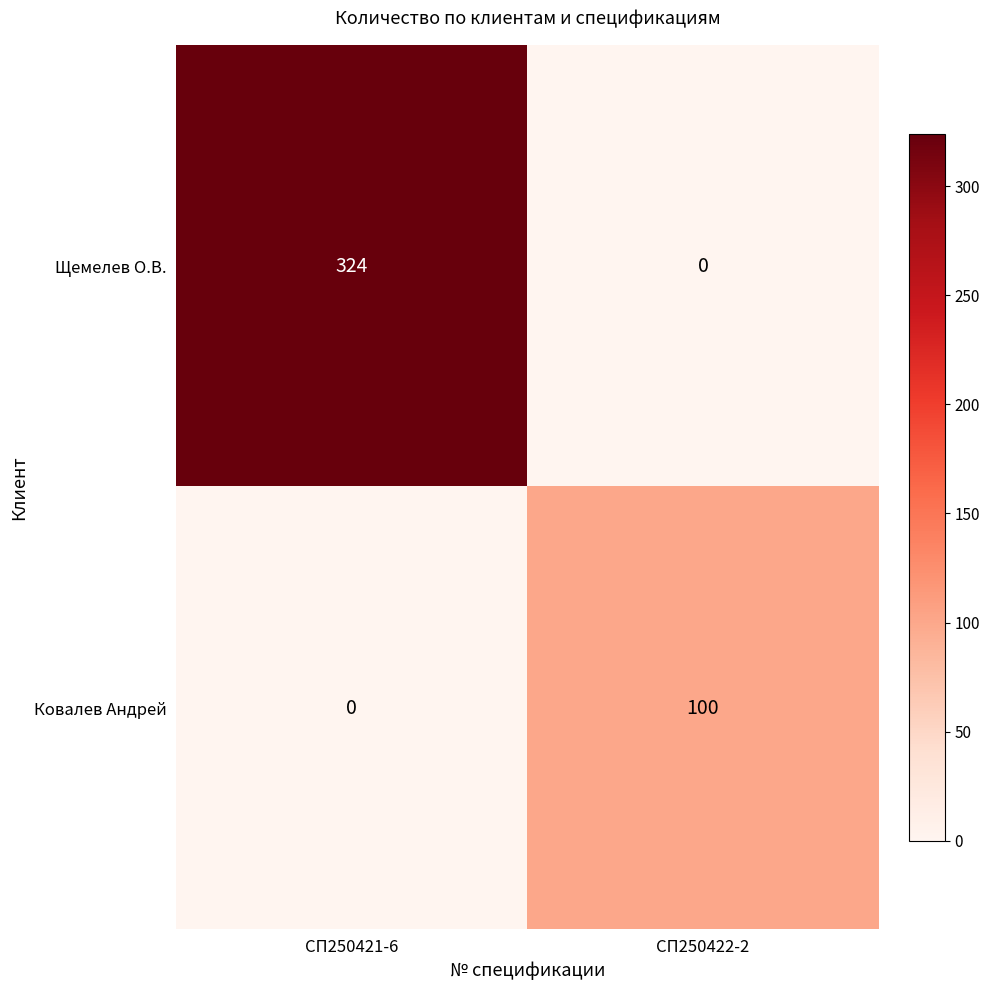

Where is Ковалев Андрей nearest to the value 50?

СП250421-6